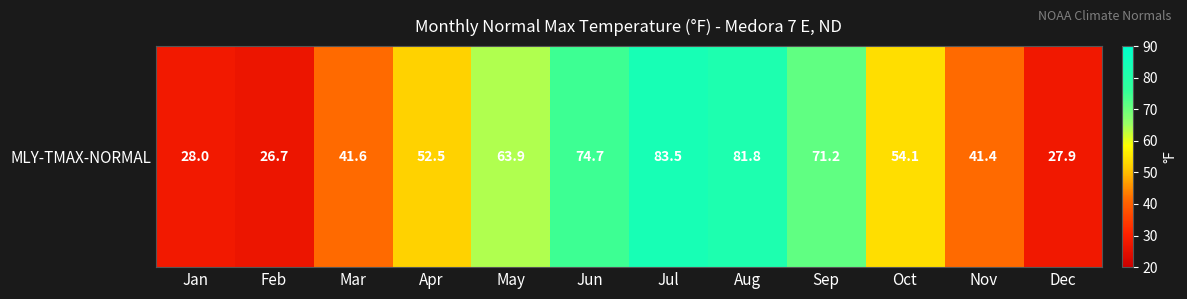

At which label is the value closest to 55?

Oct